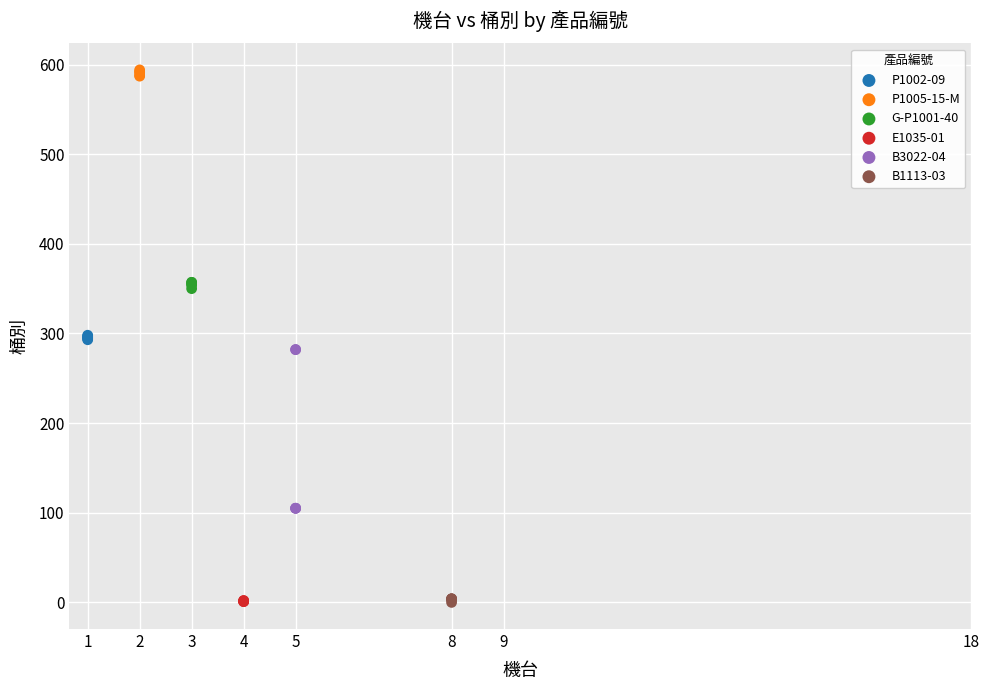

Which series contains the highest Y value?

P1005-15-M